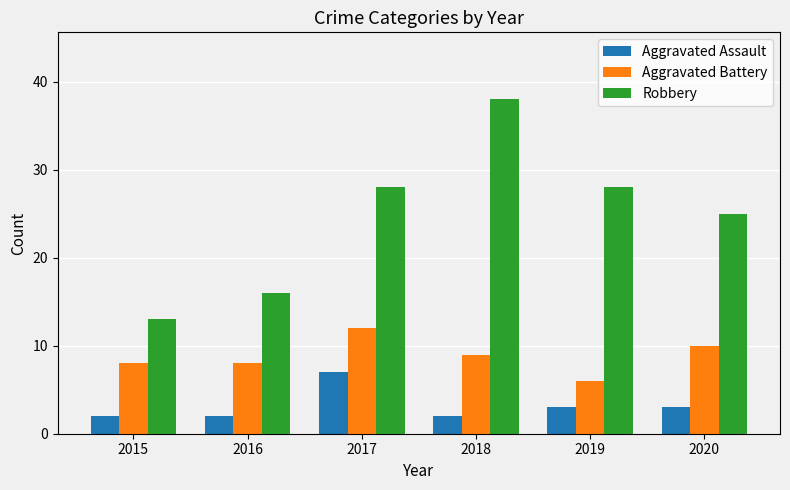

Reading left to right, transcribe all the data shown in this chart.

Aggravated Assault: 2	2	7	2	3	3
Aggravated Battery: 8	8	12	9	6	10
Robbery: 13	16	28	38	28	25